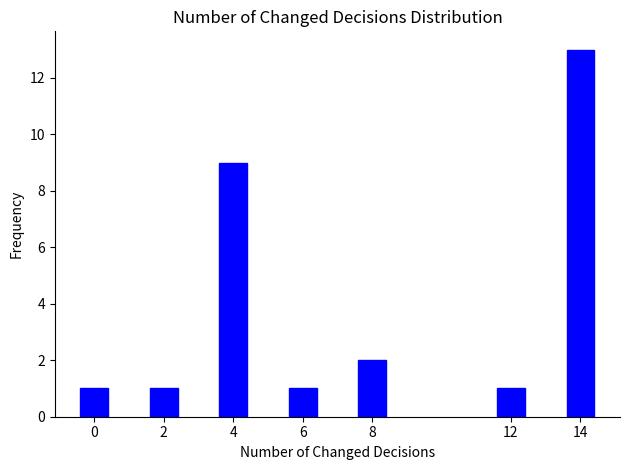

Reading left to right, transcribe all the data shown in this chart.

1	1	9	1	2	1	13